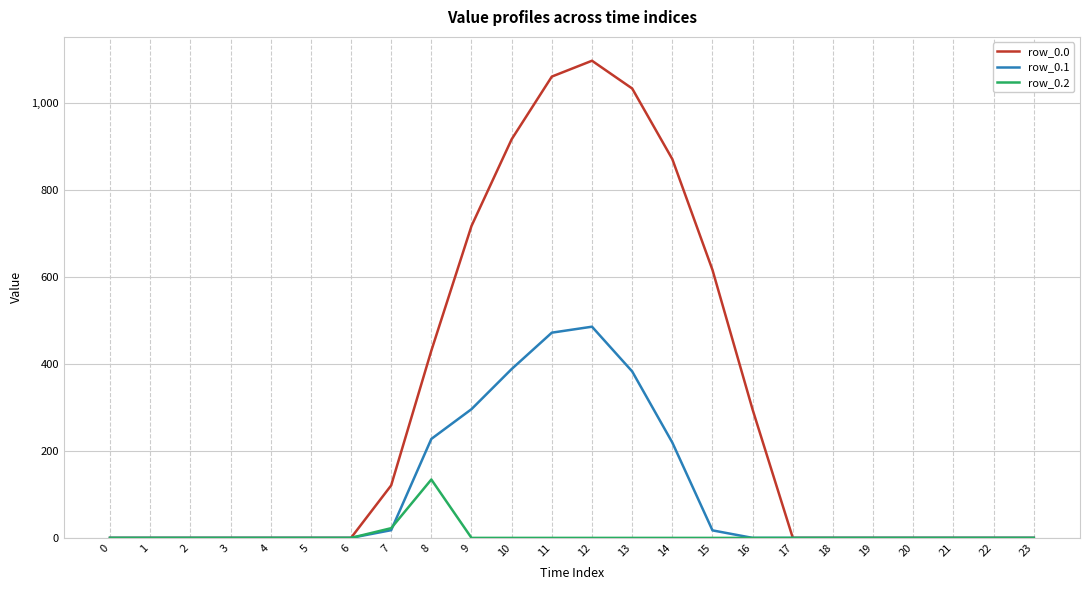

What is the total value across all series at 8?

792.0